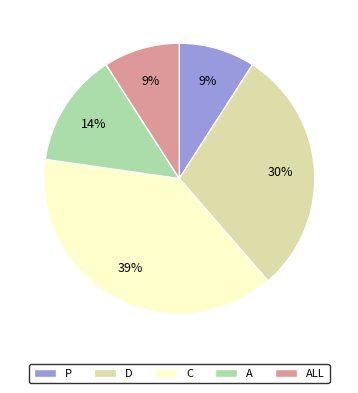

True or false: D accounts for 30% of the total.

True